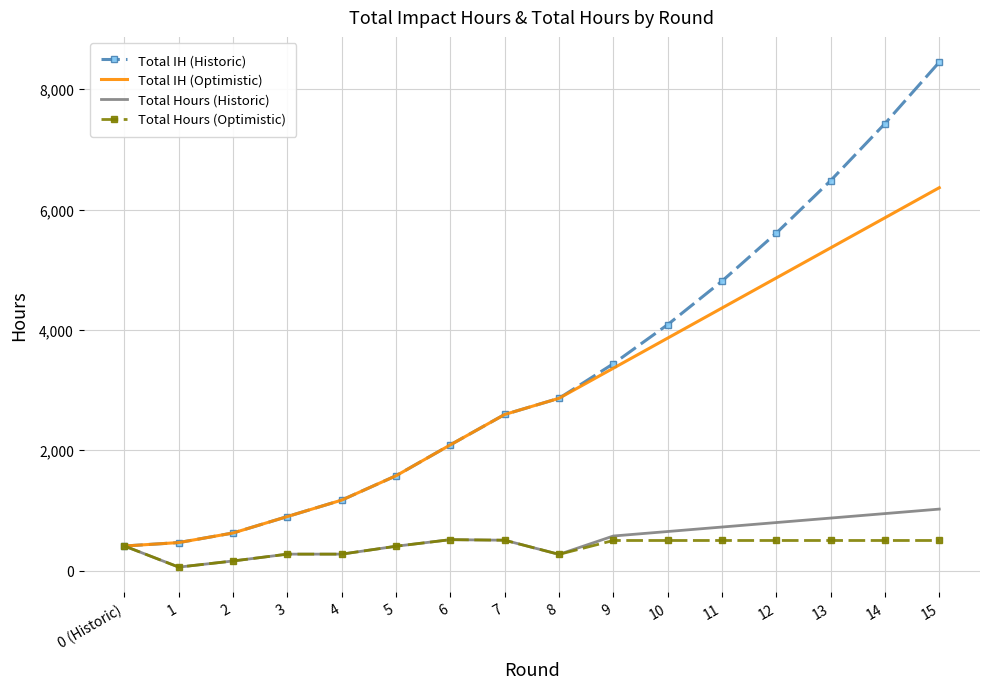

Rank the series by their maximum value, from highest to lowest.

Total IH (Historic), Total IH (Optimistic), Total Hours (Historic), Total Hours (Optimistic)